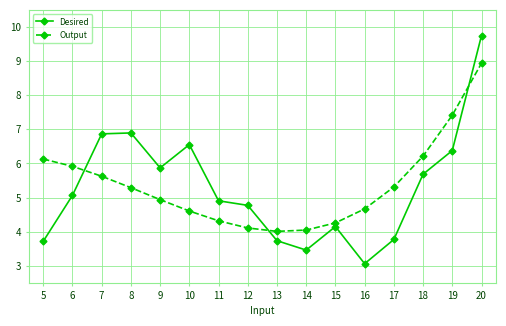

Which series has the largest total across all categories?

Output